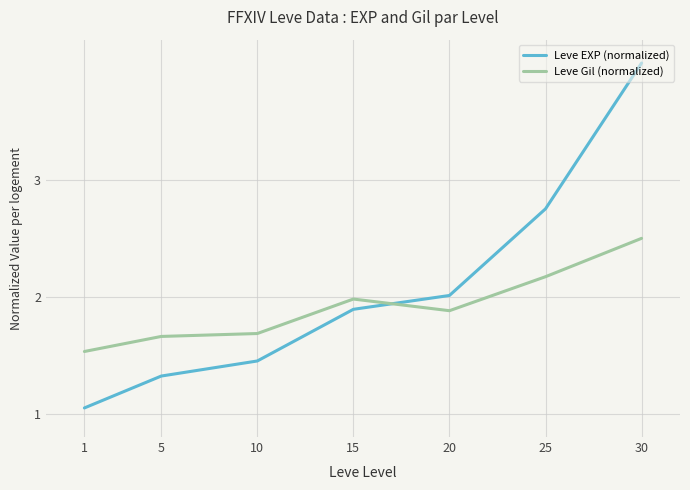

Which series changed the most between 5 and 20?

Leve EXP (normalized)